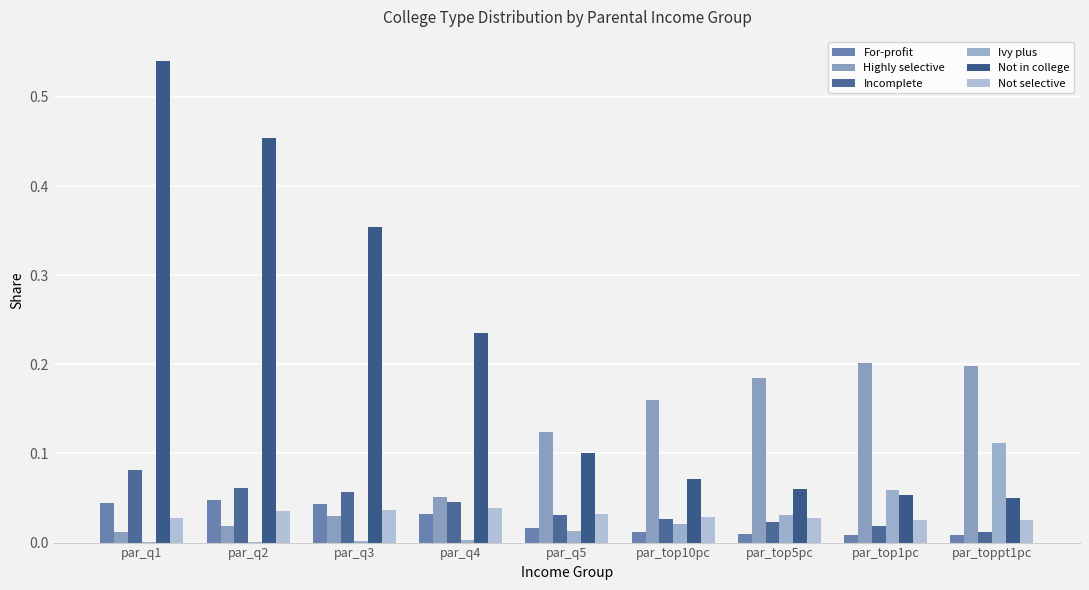

Between par_q2 and par_top10pc, which series saw the biggest shift?

Not in college